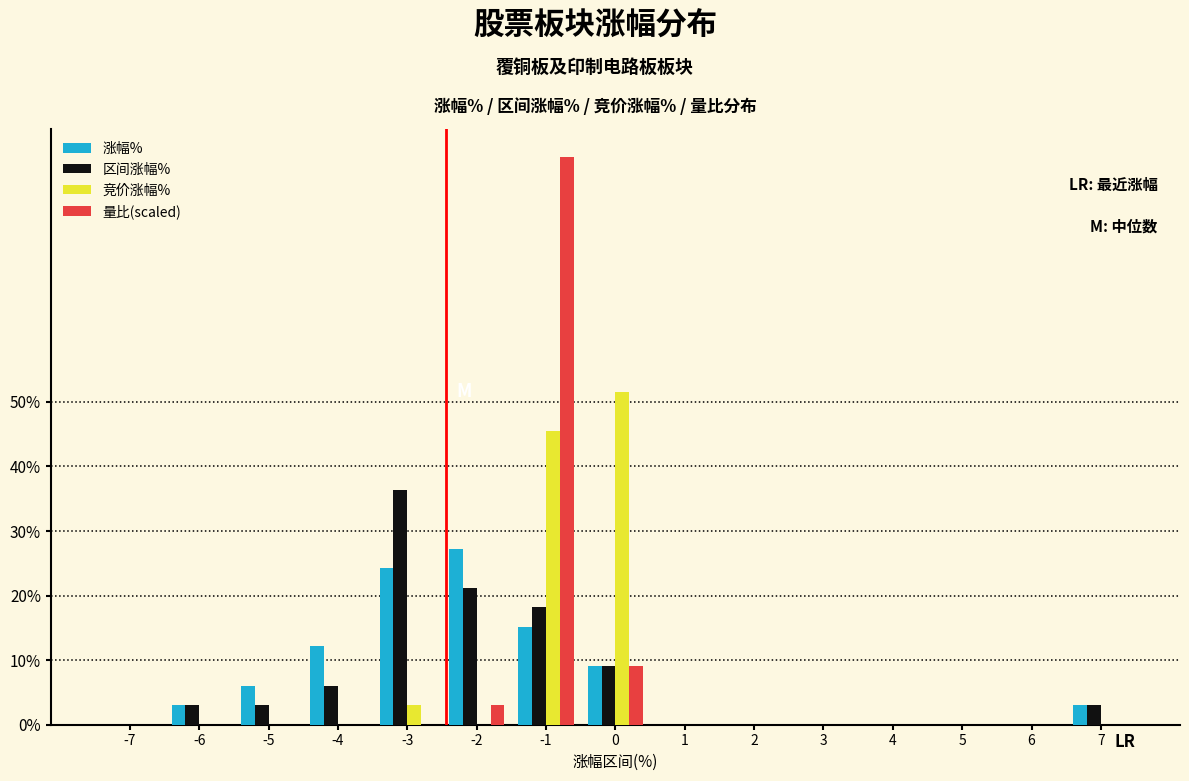

What is the sum of all 涨幅% values?

100.0